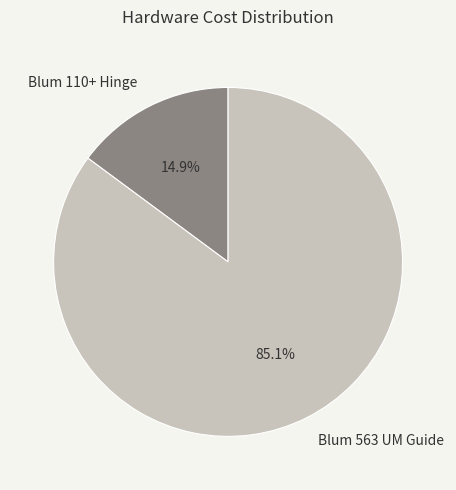

Does Blum 563 UM Guide represent more than half of the total?

Yes